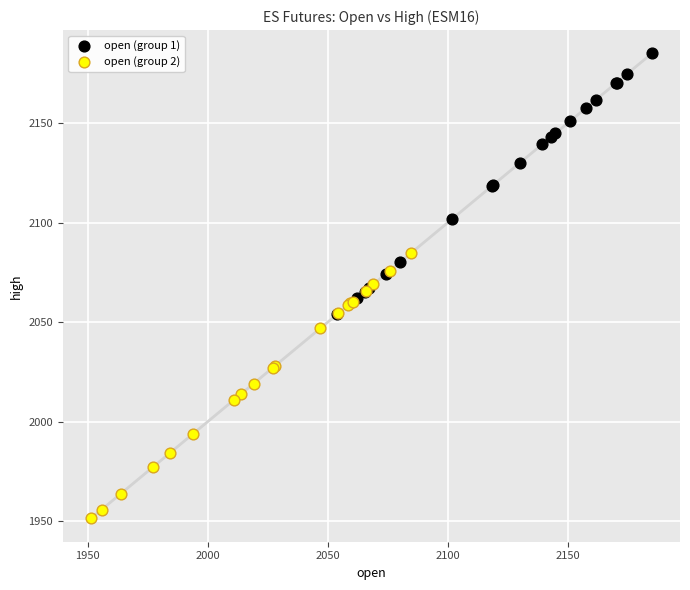

Which series reaches the minimum Y coordinate?

open (group 2)